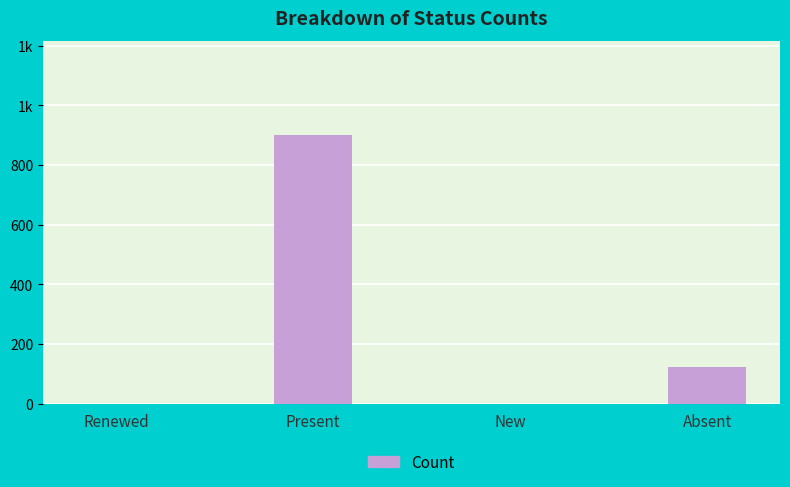

Rank the categories by value from highest to lowest.

Present, Absent, Renewed, New